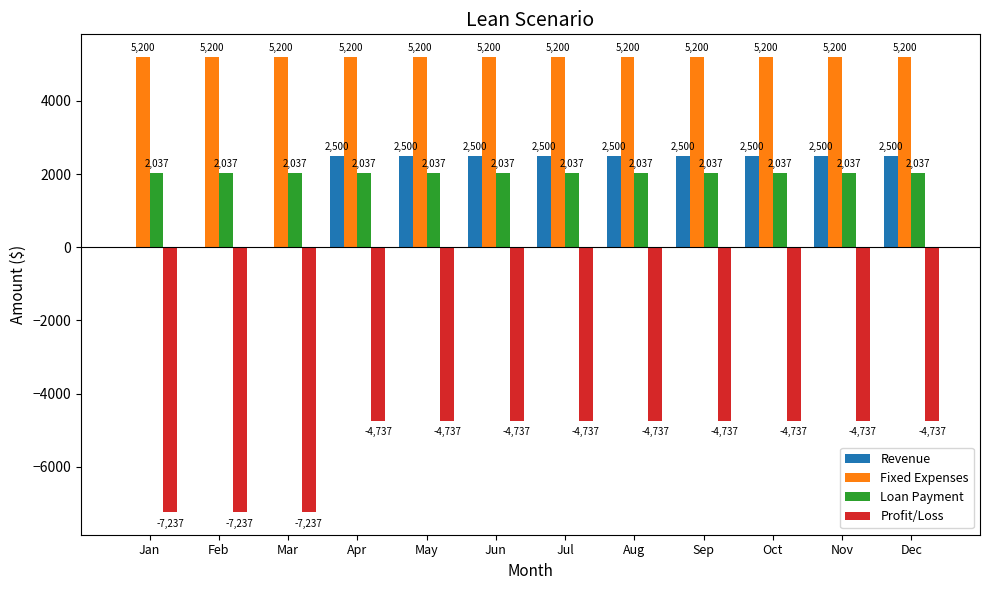

Which series has the largest total across all categories?

Fixed Expenses